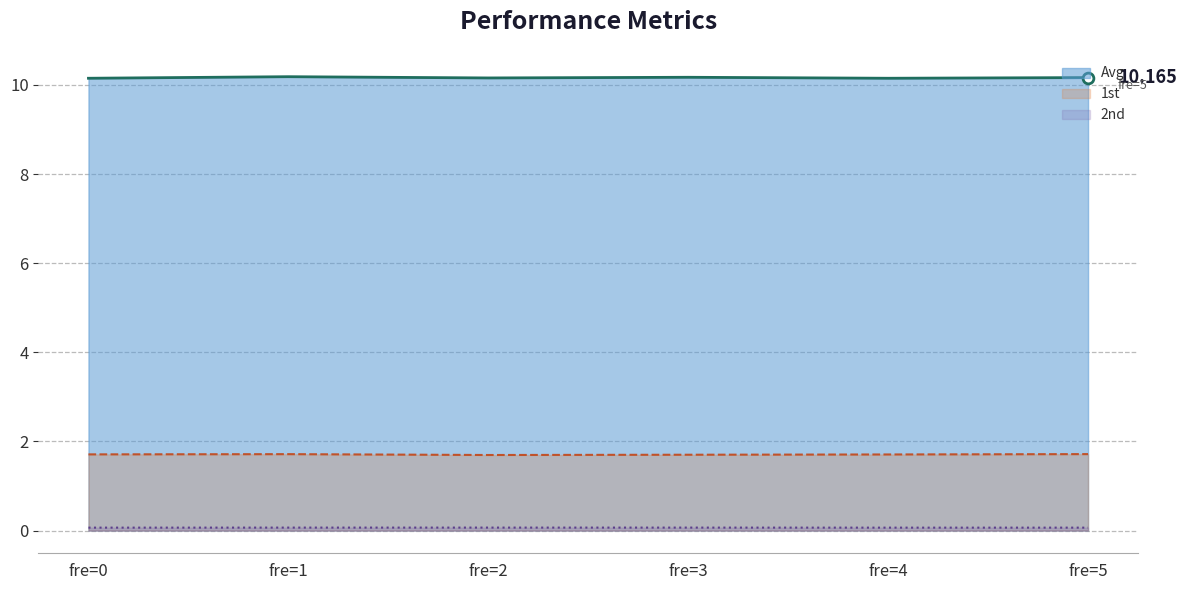

Which series has the largest Y range (max minus min)?

Avg